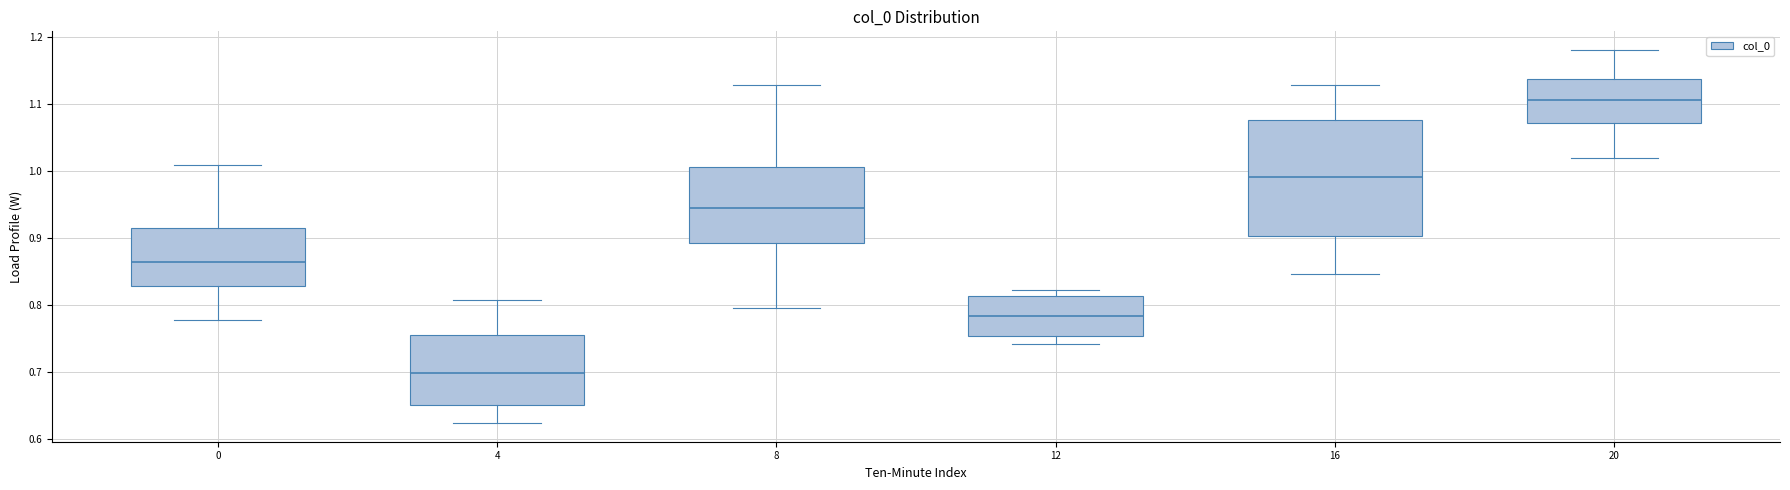

Which box has the highest median line?

20